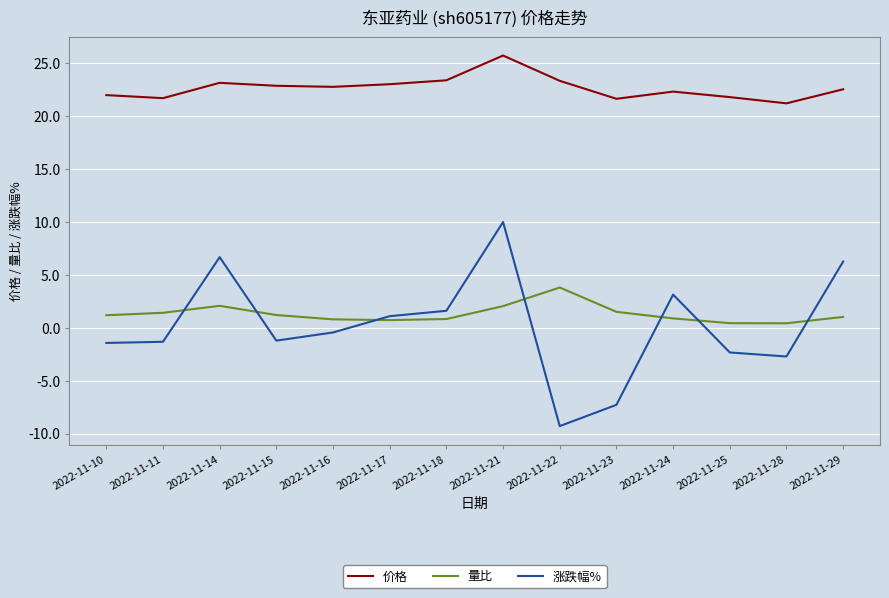

How many lines are shown in the chart?

3